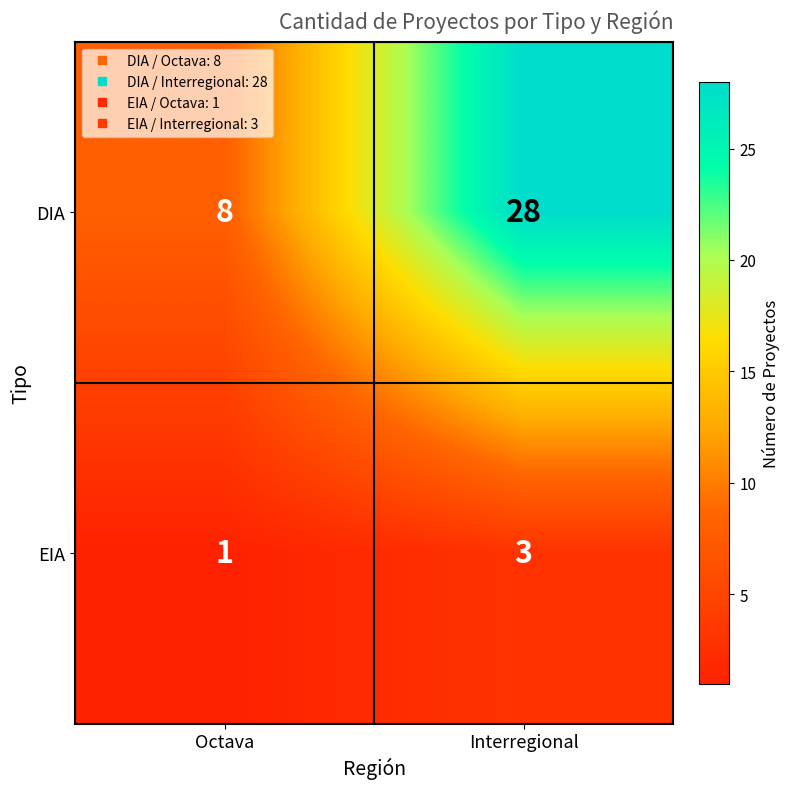

Rank the series by their maximum value, from highest to lowest.

DIA, EIA